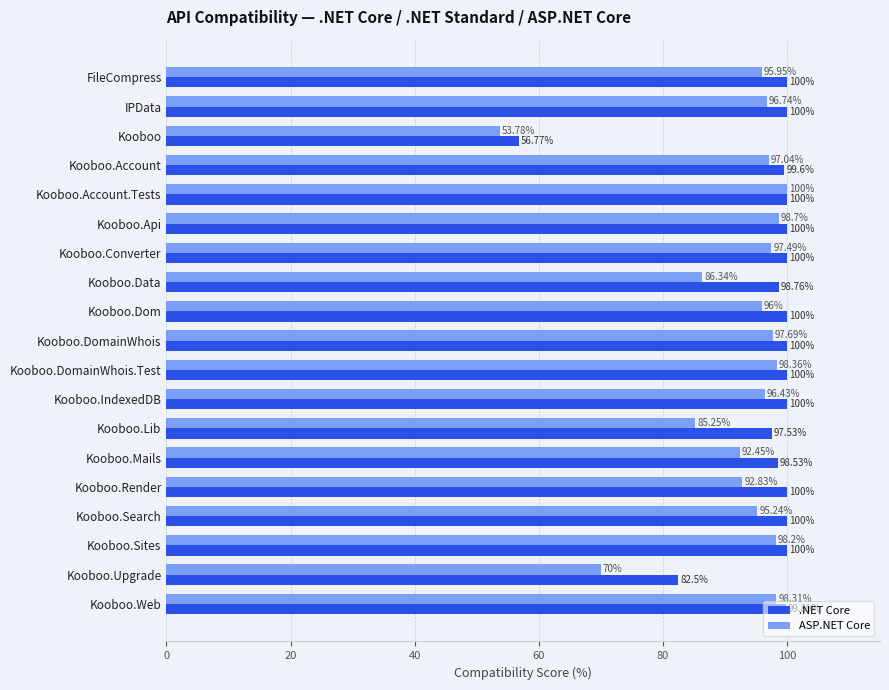

Which category has the lowest value in the ASP.NET Core series?

Kooboo